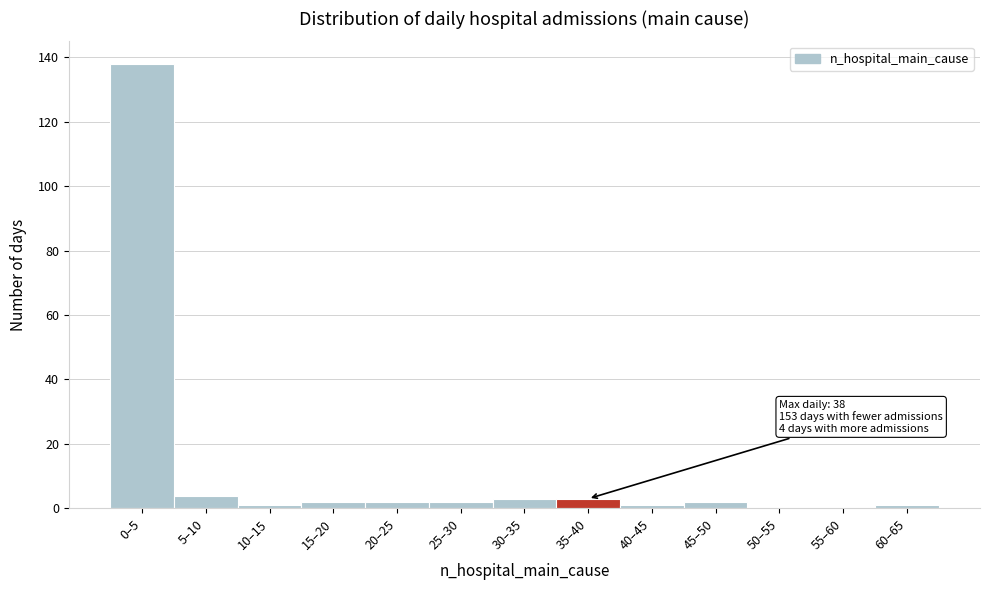

Reading left to right, list all the values displayed in this chart.

0–5=138	5–10=4	10–15=1	15–20=2	20–25=2	25–30=2	30–35=3	35–40=3	40–45=1	45–50=2	50–55=0	55–60=0	60–65=1